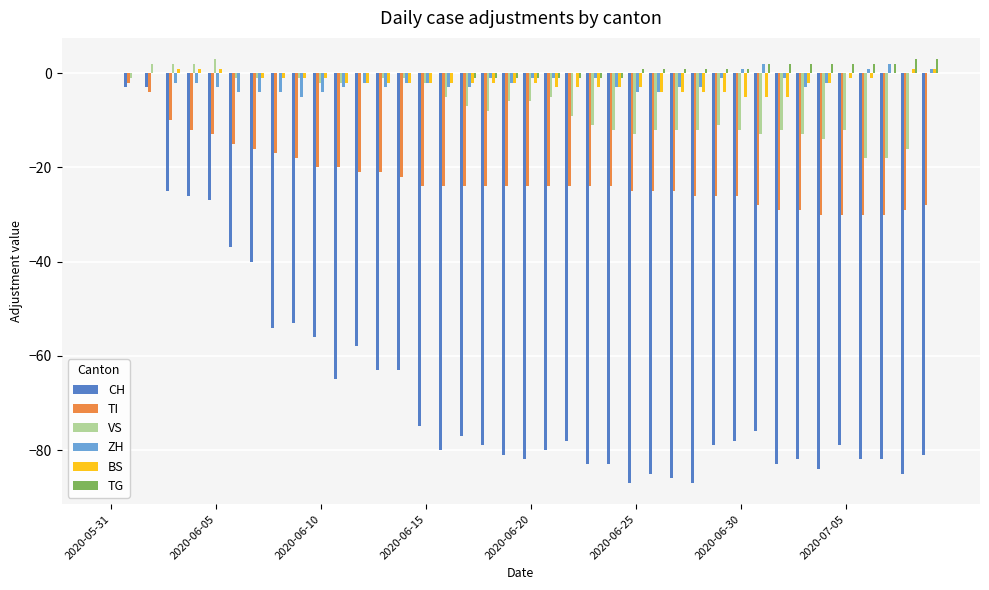

What is the sum of all CH values?

-2607